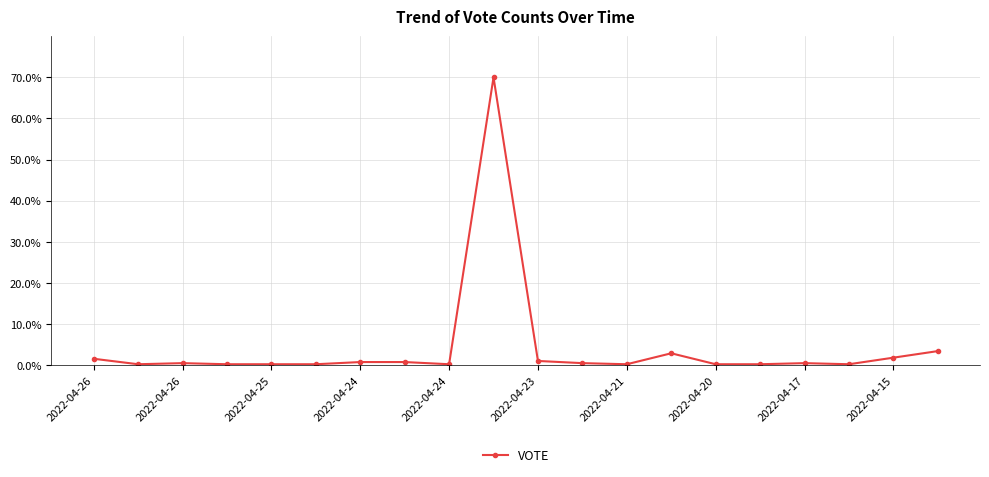

What is the value of the 19th point from the left?

1.9